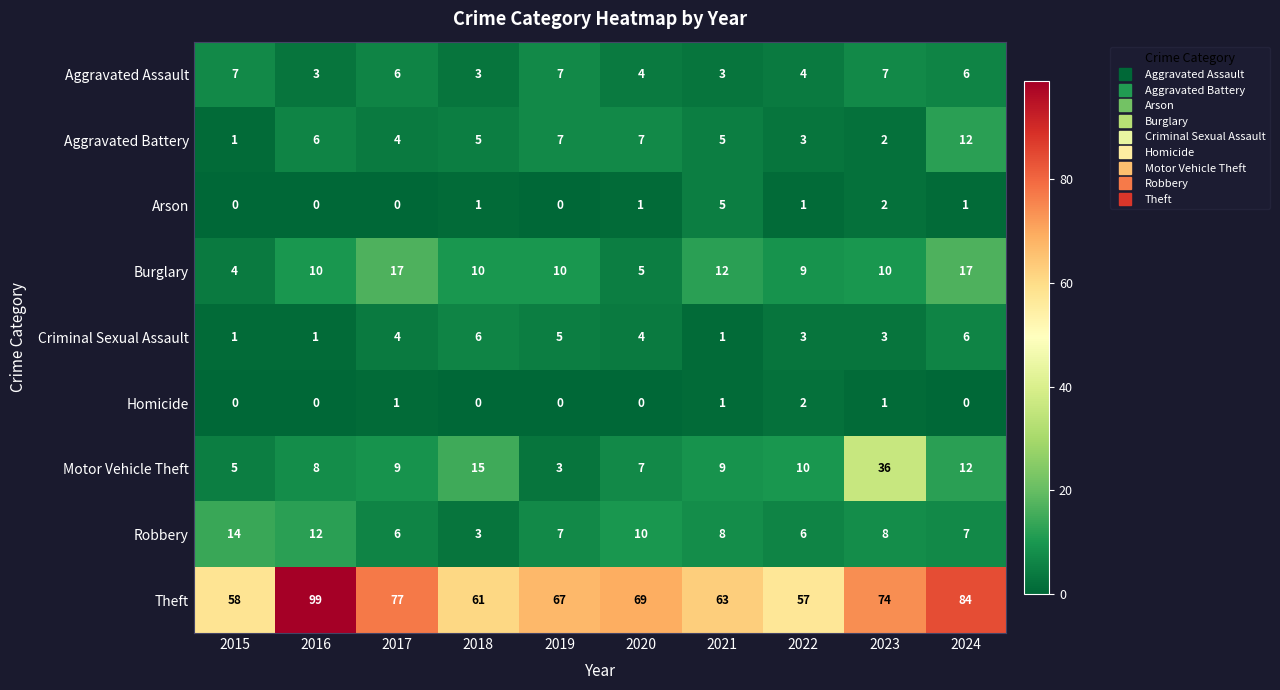

Which series has the largest range (max minus min)?

Theft